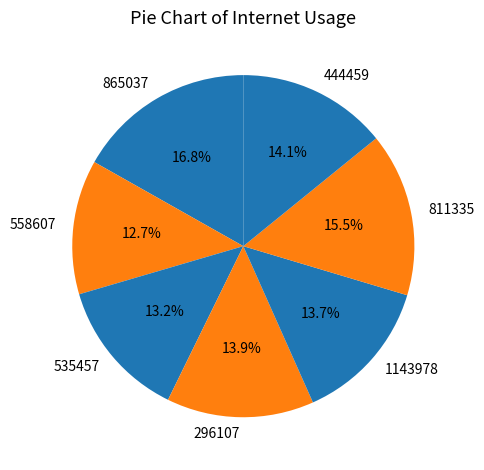

Which has a higher value, 811335 or 1143978?

811335